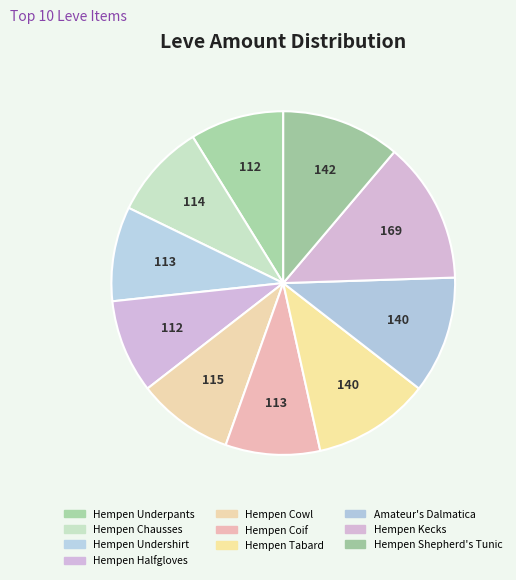

What percentage is NOT represented by Hempen Underpants?

91.2%